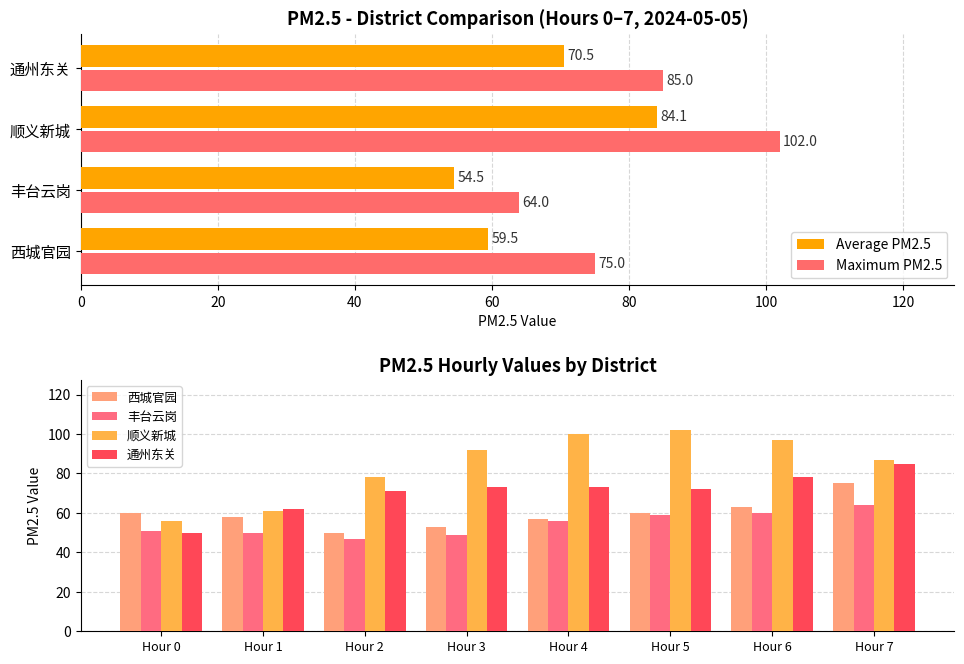

What is the maximum value shown in the chart?

102